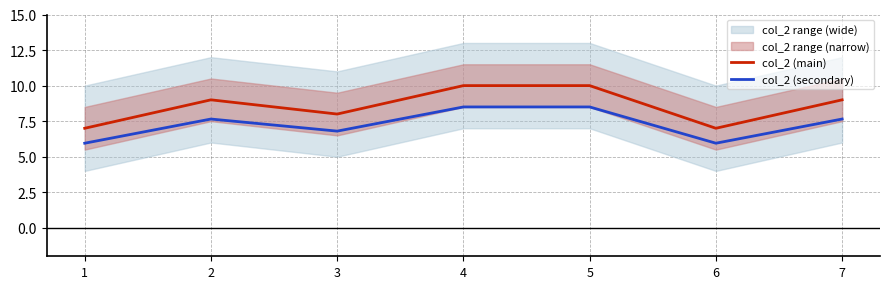

True or false: col_2 (main) has more than 1 points higher than both neighbors.

False